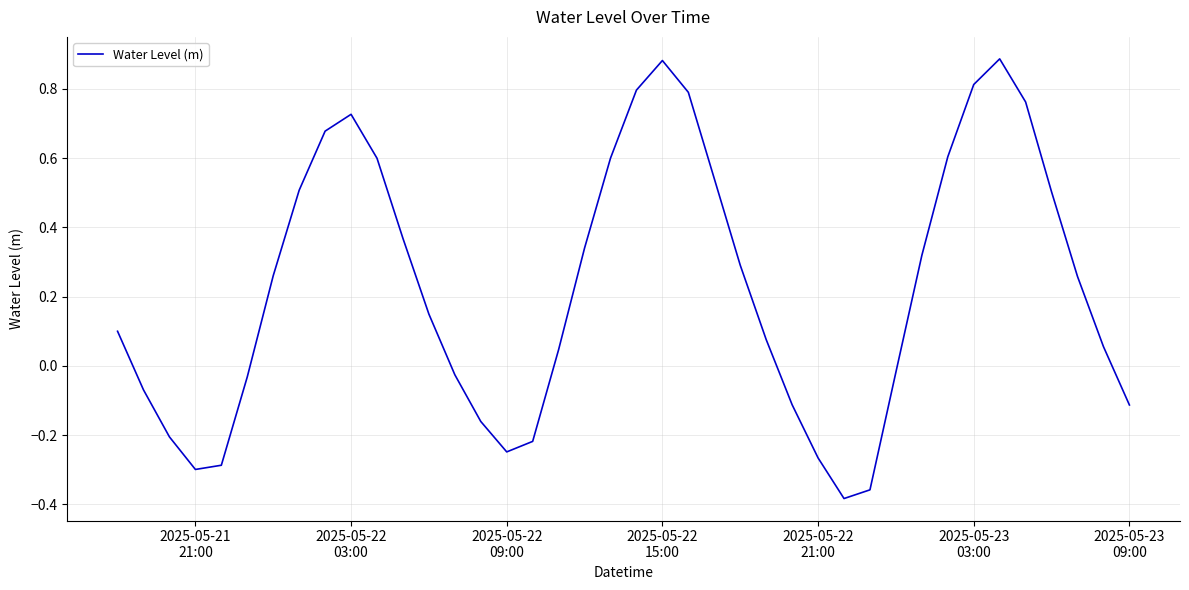

What is the difference between the maximum and minimum values?

1.3